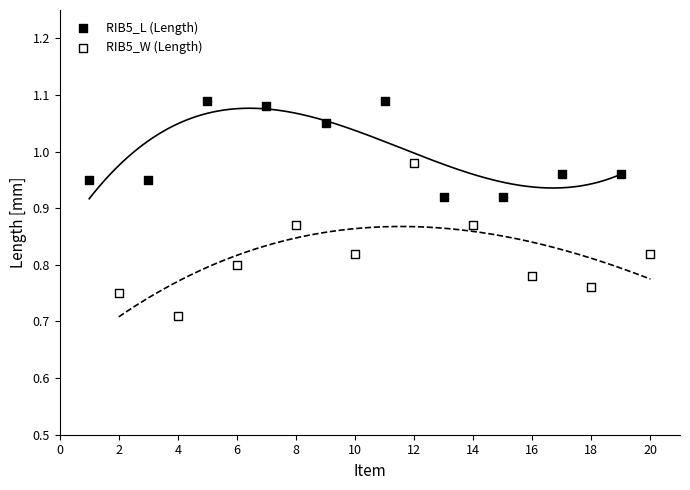

Which series has the widest spread of Y values?

RIB5_W (Length)